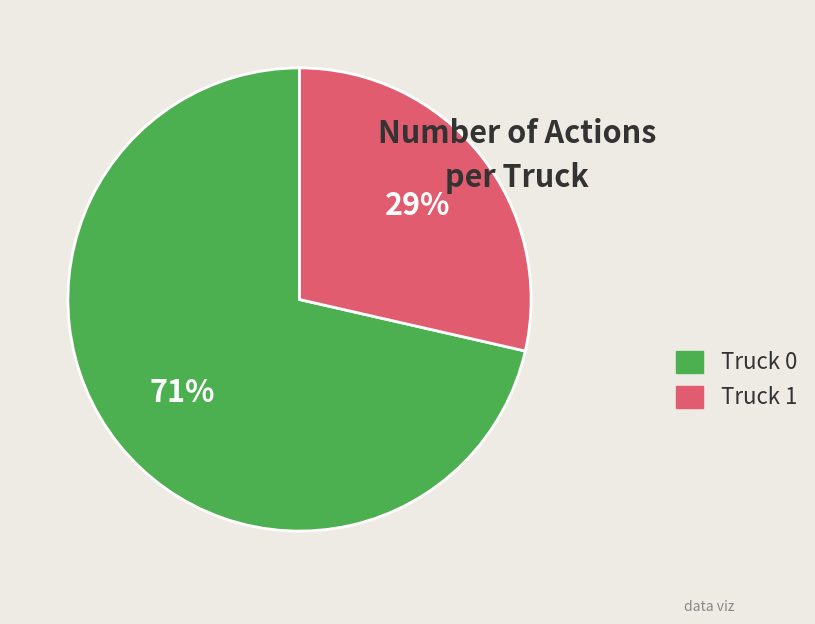

To the nearest percent, what portion does Truck 0 represent?

71%